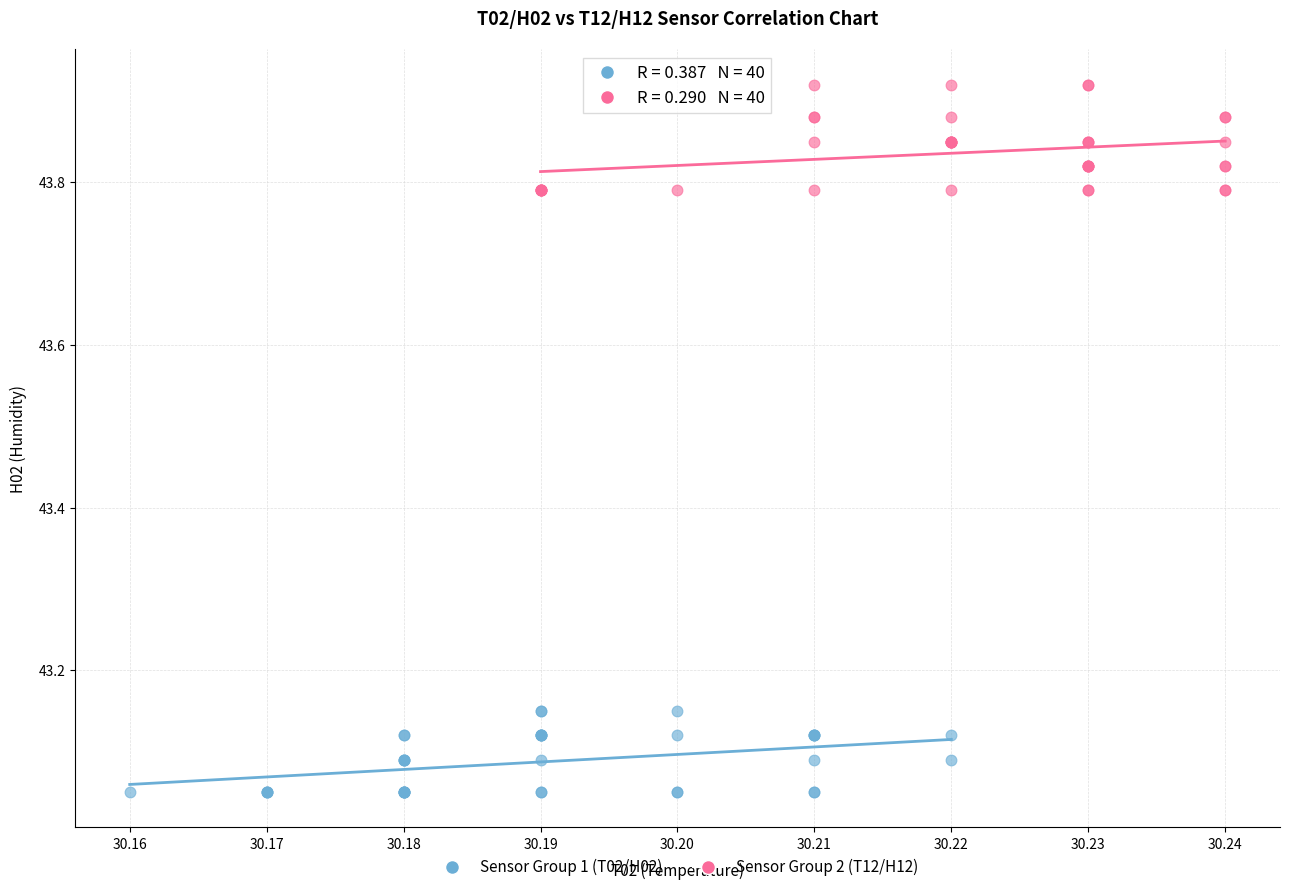

Which series contains the highest Y value?

Sensor Group 2 (T12/H12)